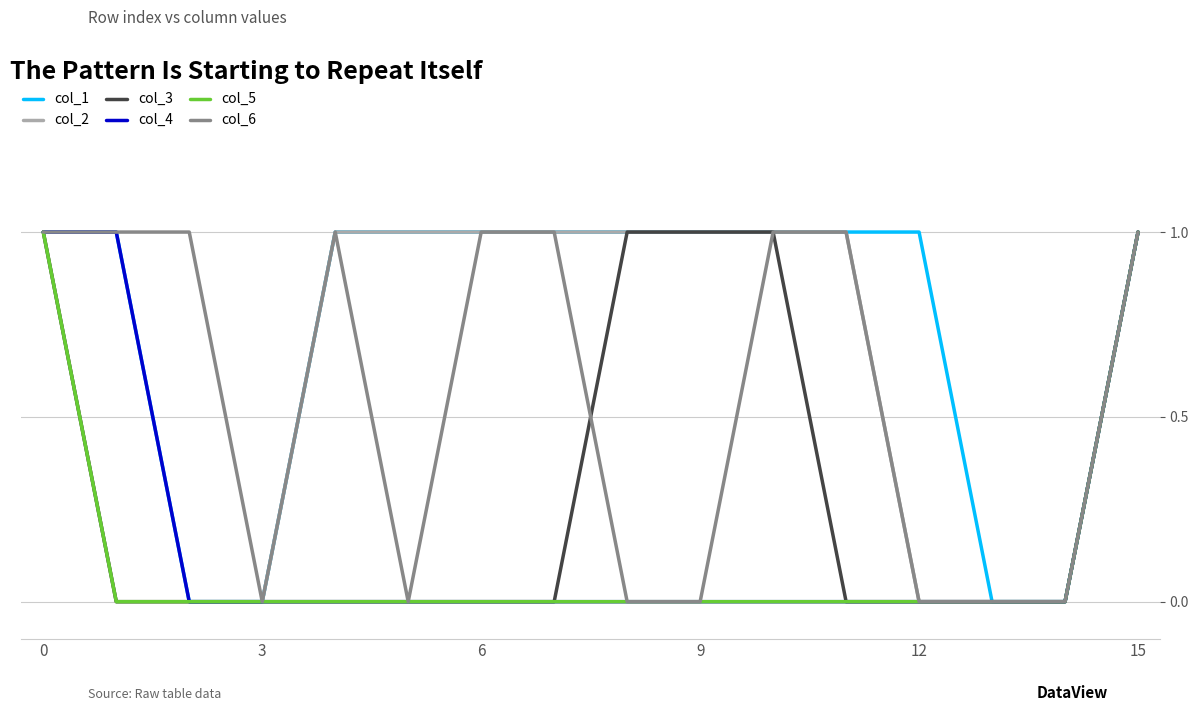

Which series has the largest total across all categories?

col_1